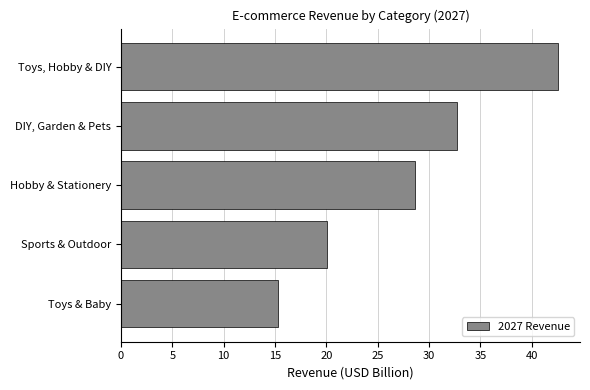

What is the average value?

27.8